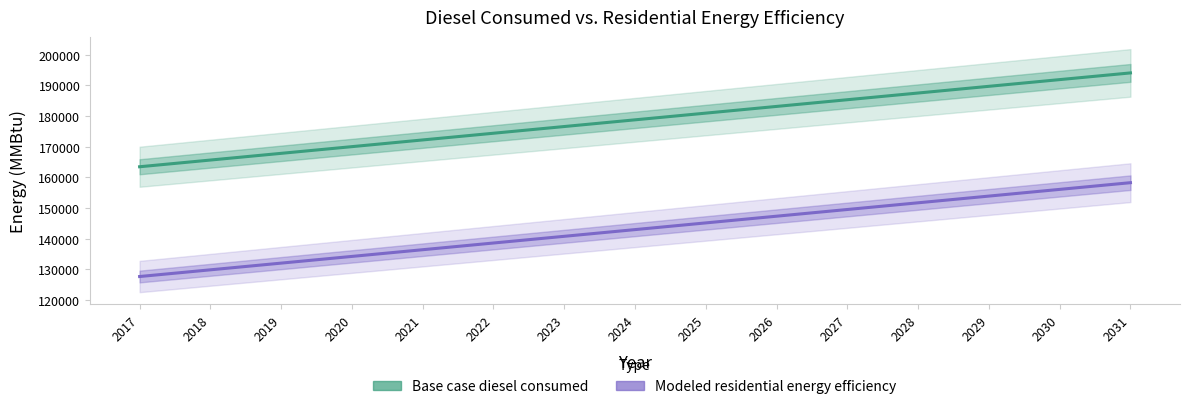

Where is Modeled residential energy efficiency nearest to the value 142972?

2024